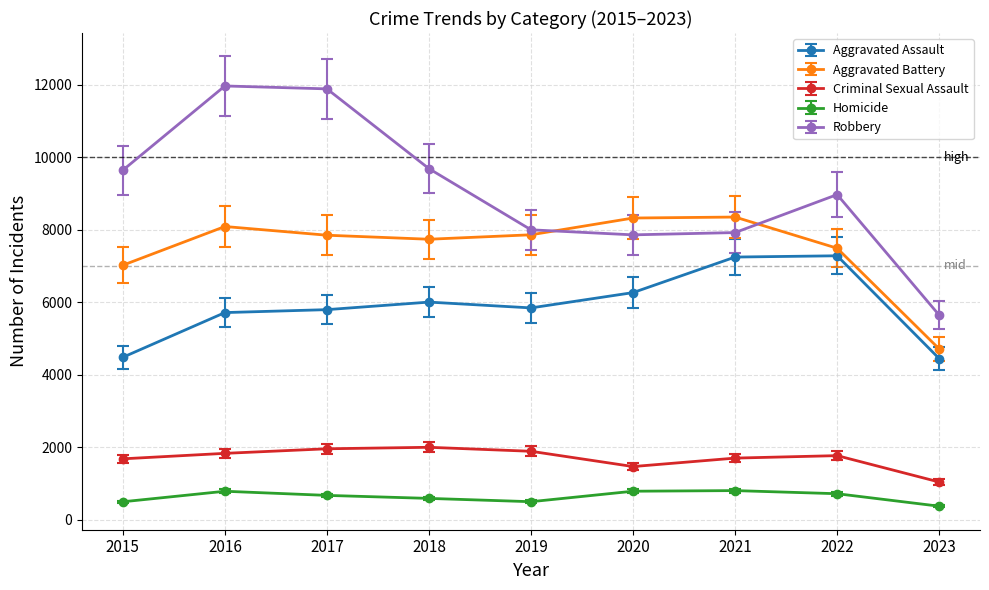

At how many categories does at least one series exceed 10836?

2